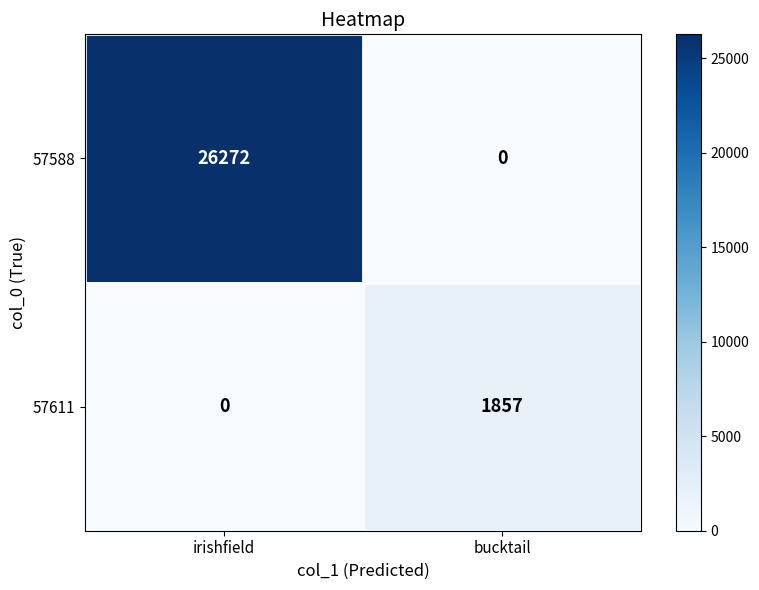

At irishfield, list the series in order from smallest to largest.

57611, 57588